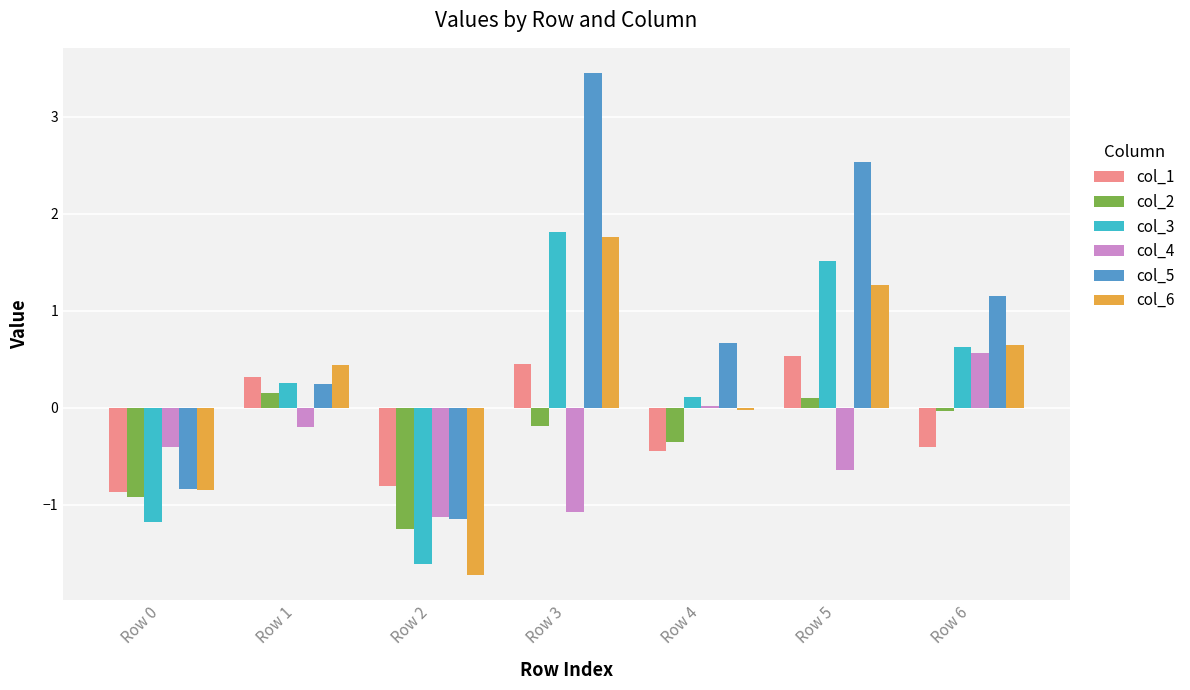

True or false: col_4 has a value of -0.4 at Row 0.

True